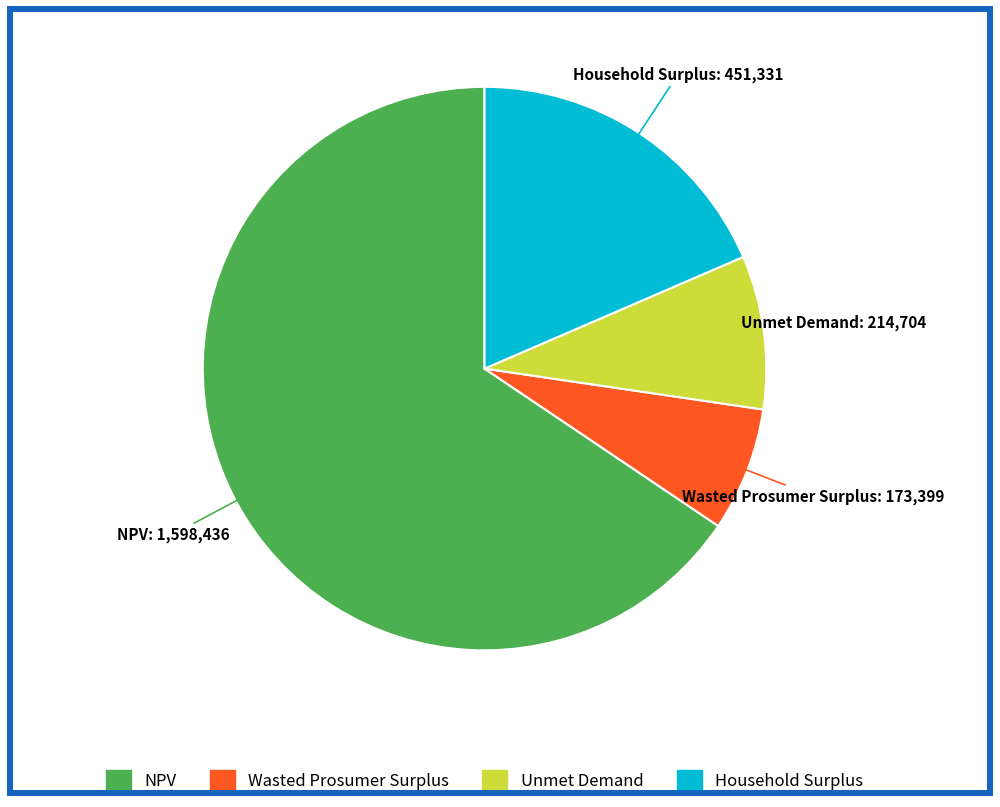

Is the sum of Wasted Prosumer Surplus and Unmet Demand greater than half?

No